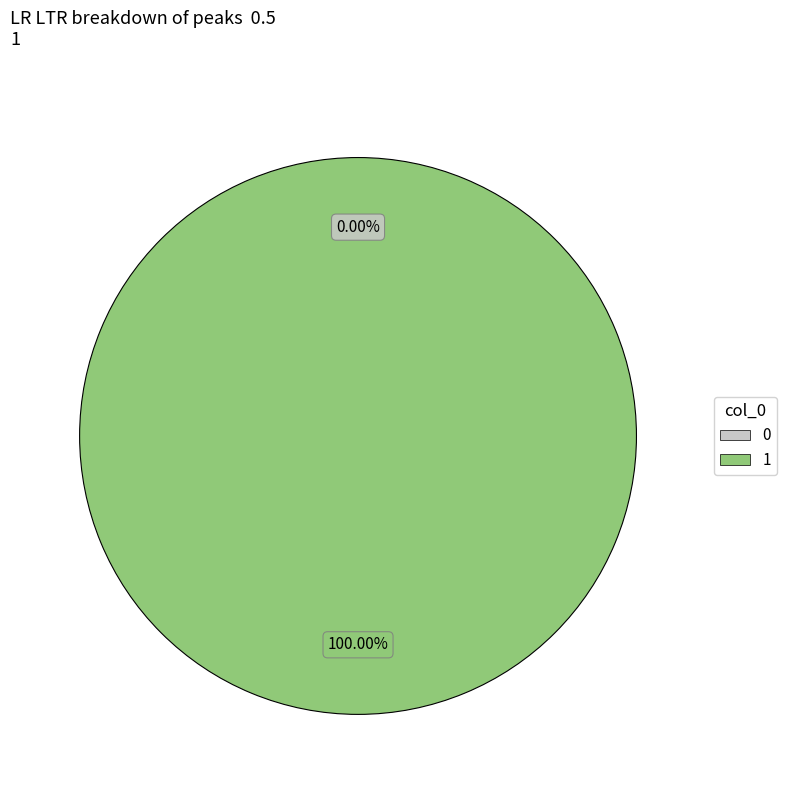

Which category accounts for the majority?

1